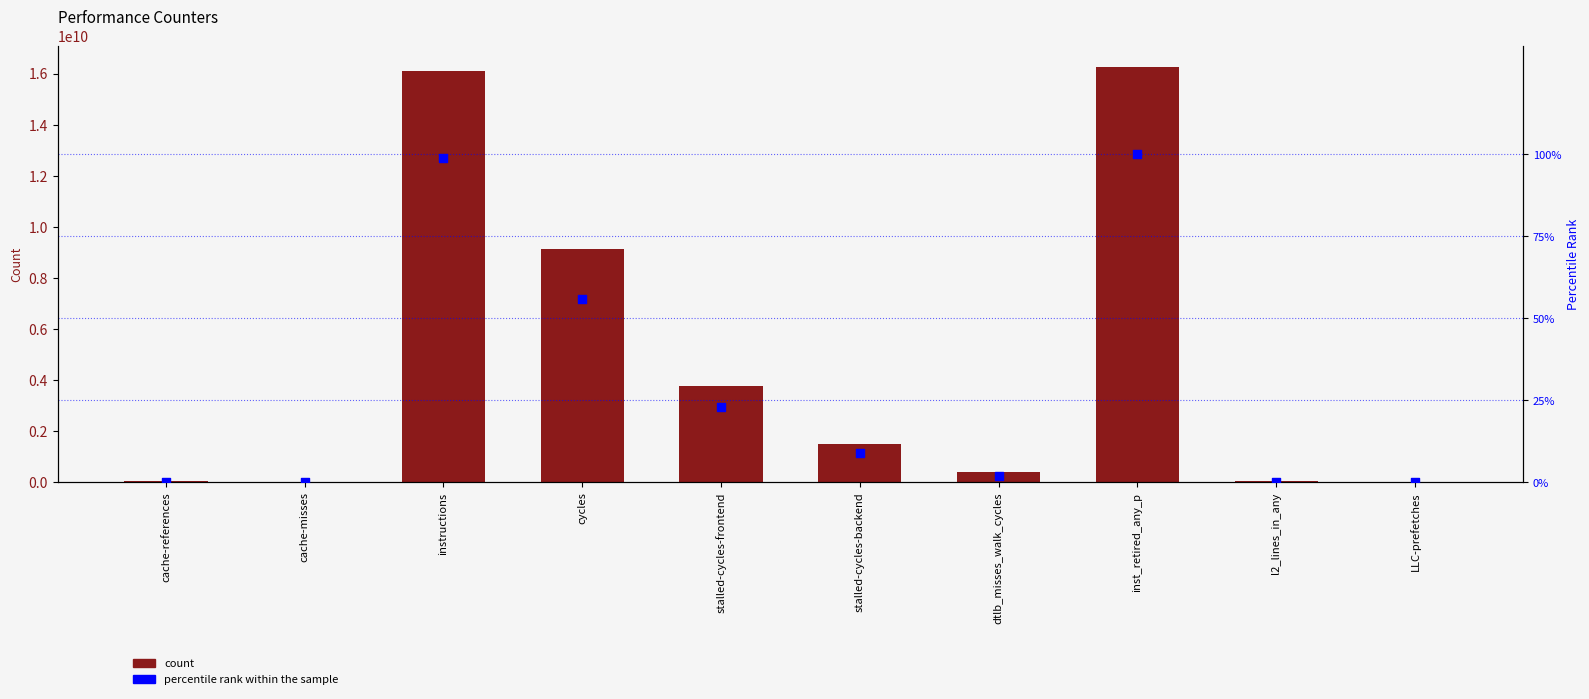

Which series reaches the maximum Y coordinate?

count